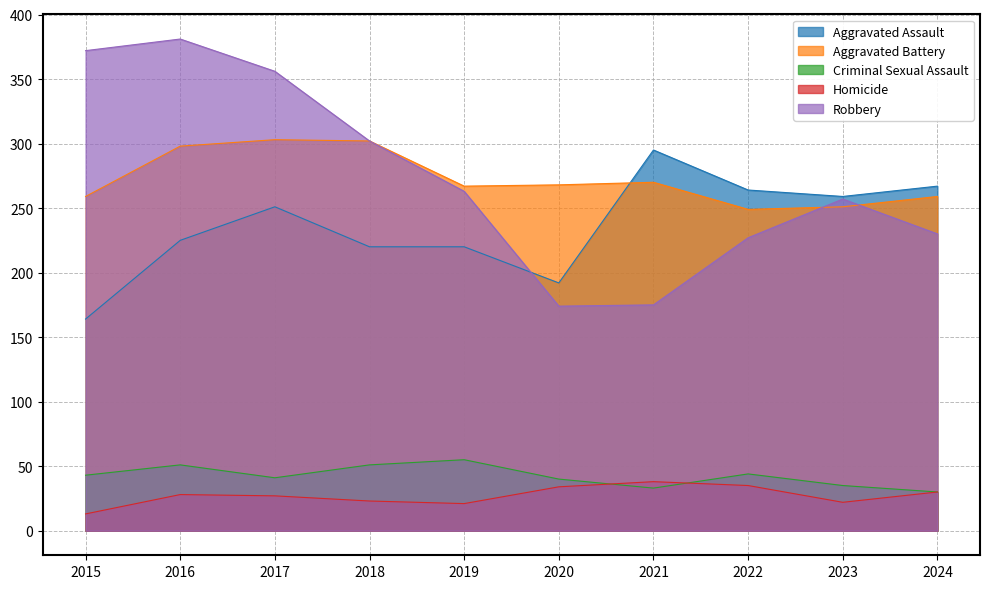

What is the value of the Aggravated Battery point at the 4th from the left?

302